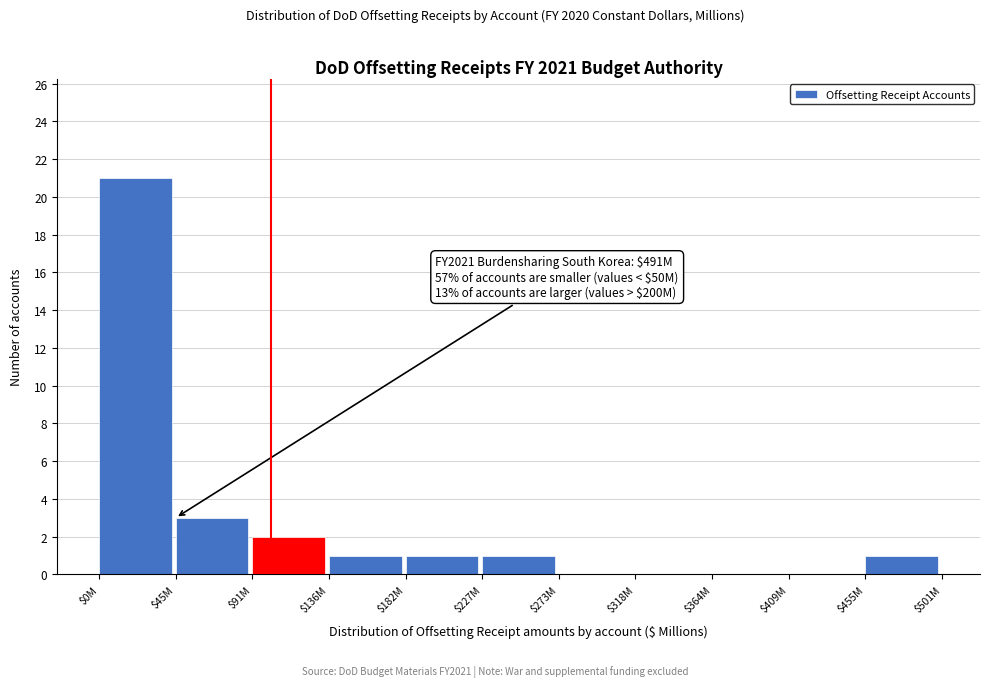

At which label is the value closest to 10?

$45M